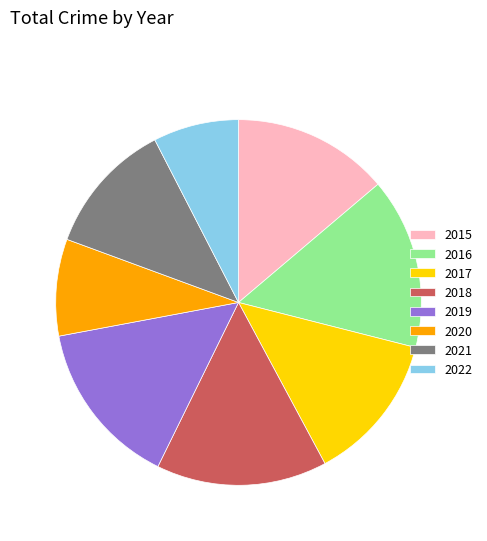

Which has a higher value, 2021 or 2019?

2019